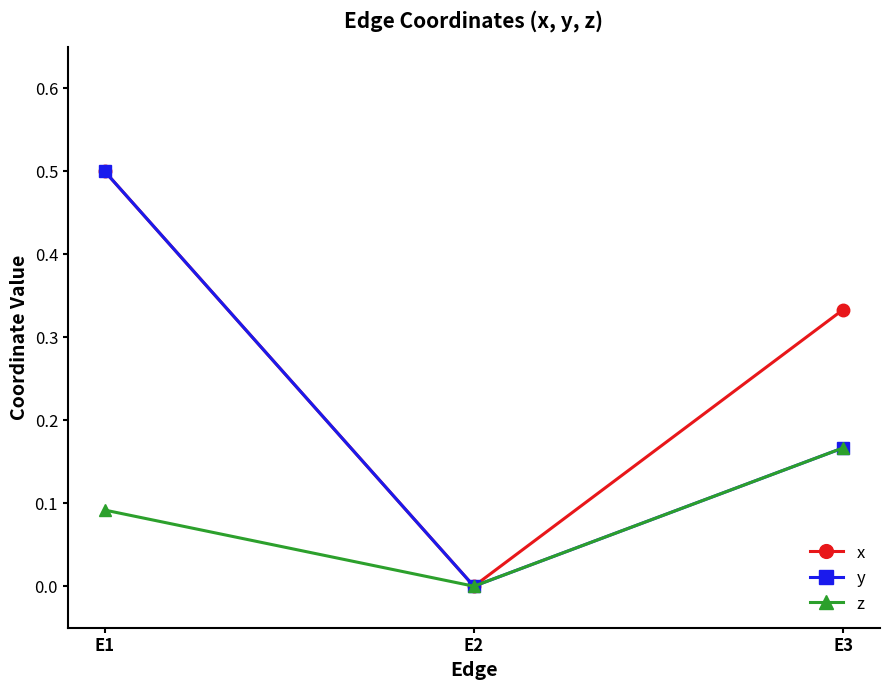

Is the value of z at E2 greater than the value of y at E3?

No